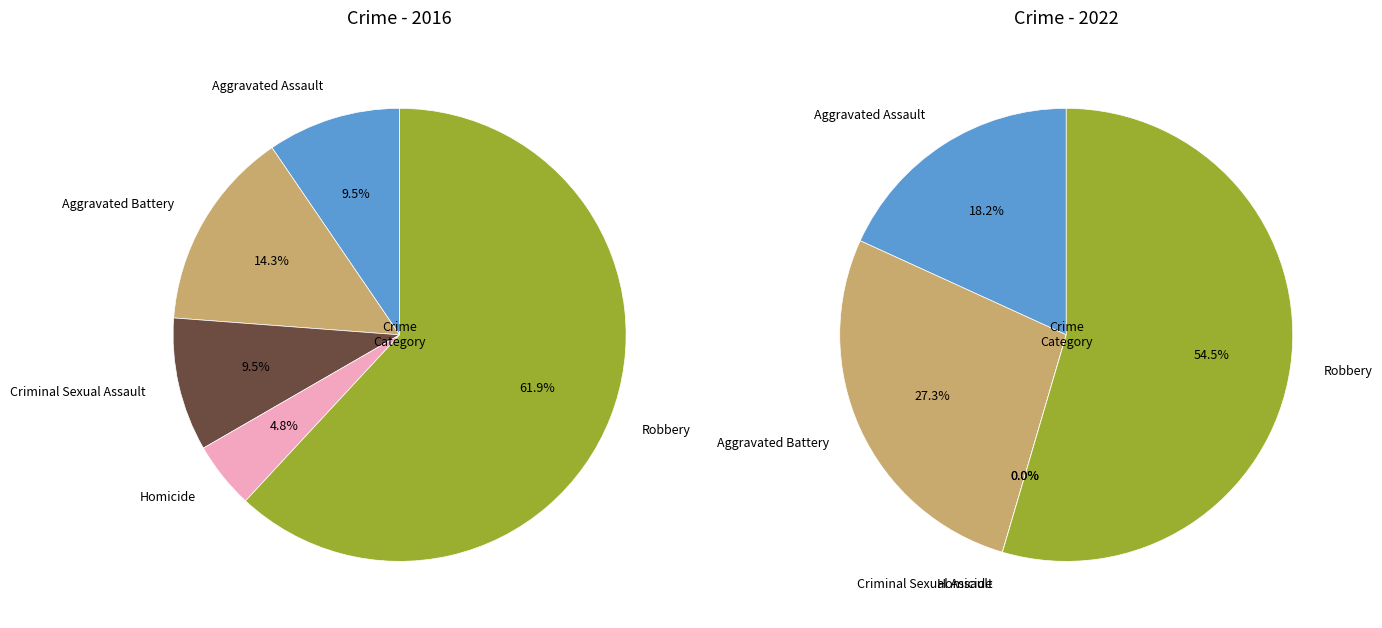

How much of the chart is everything except Criminal Sexual Assault?

90.5%